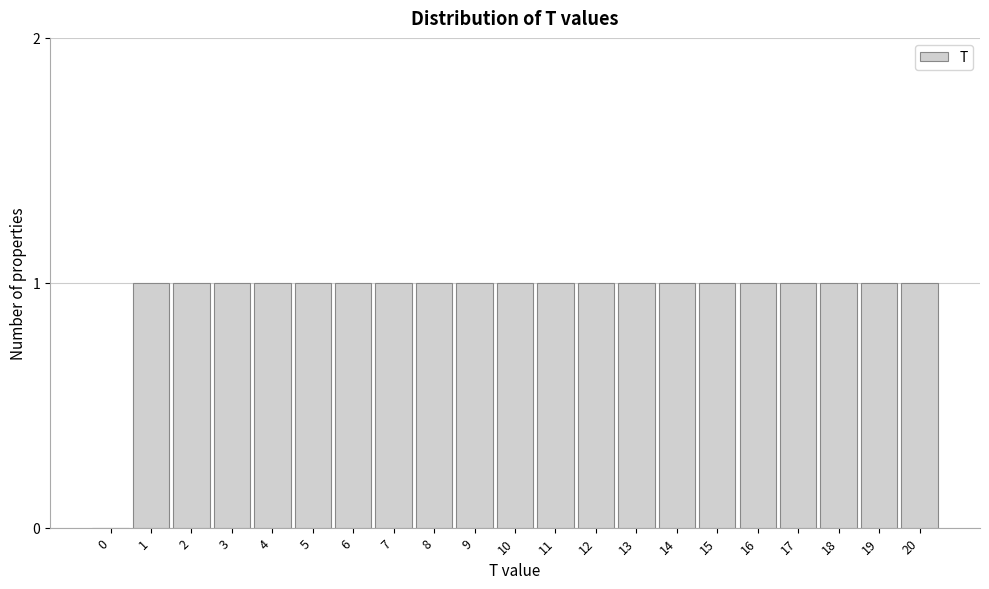

Reading left to right, what are all the values shown in this chart?

0=0	1=1	2=1	3=1	4=1	5=1	6=1	7=1	8=1	9=1	10=1	11=1	12=1	13=1	14=1	15=1	16=1	17=1	18=1	19=1	20=1